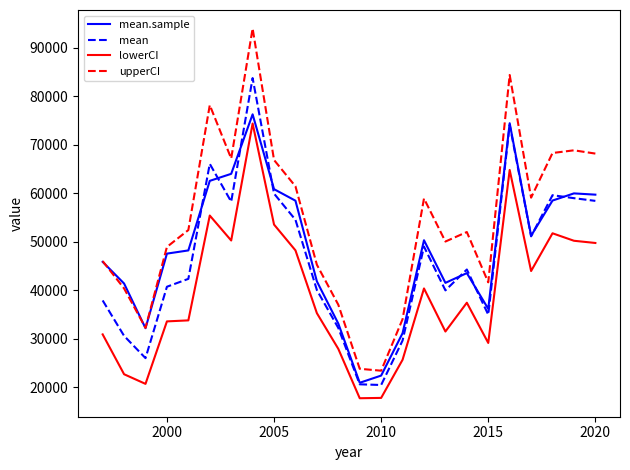

What is the difference between the second highest and second lowest values in the mean series?

53506.8